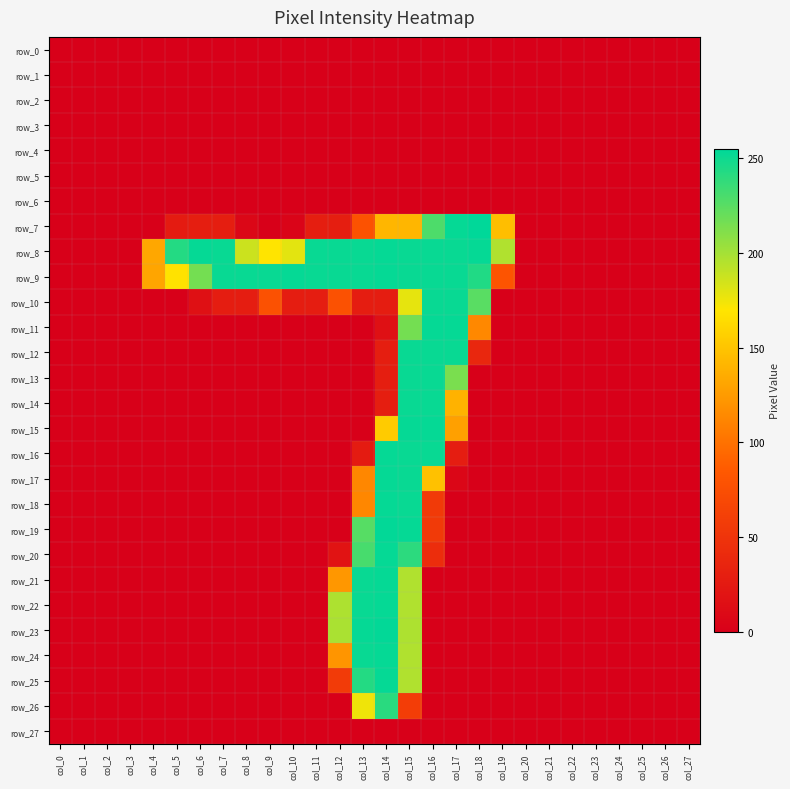

Rank the series by their maximum value, from lowest to highest.

row_0, row_1, row_2, row_3, row_4, row_5, row_6, row_27, row_26, row_10, row_12, row_13, row_14, row_8, row_9, row_11, row_15, row_16, row_17, row_18, row_20, row_21, row_22, row_24, row_25, row_19, row_23, row_7